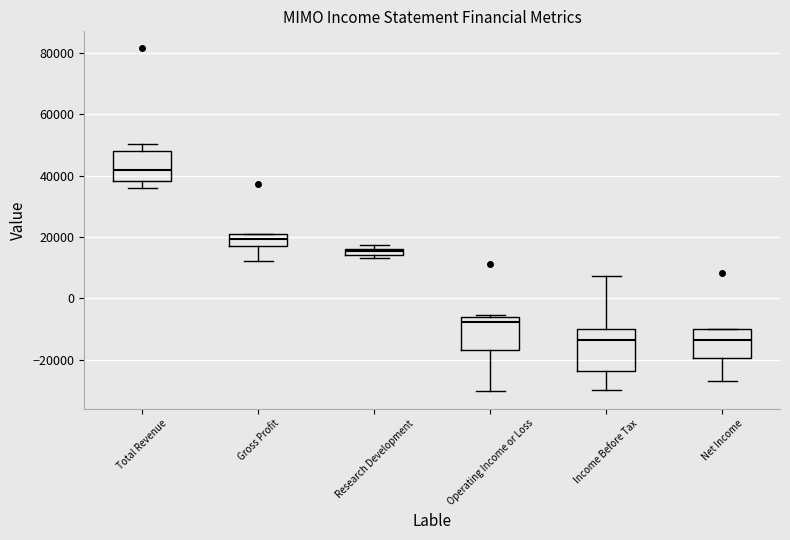

Comparing the boxes themselves (not the whiskers), which one is the tallest?

Income Before Tax